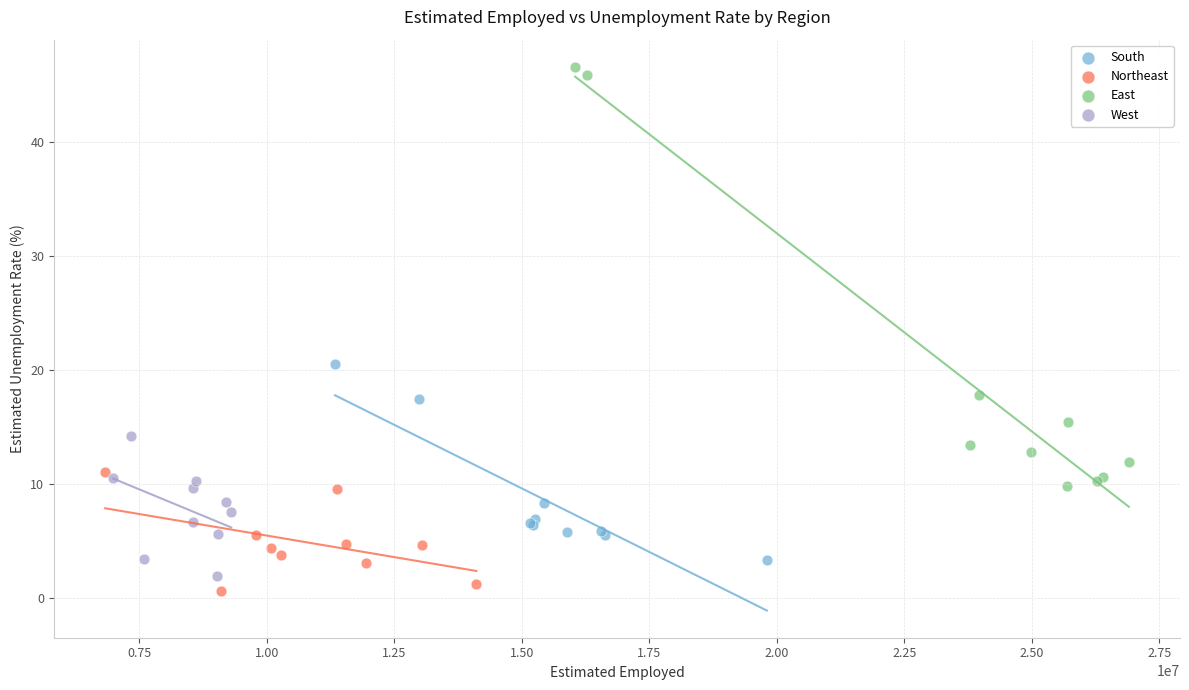

What are all the series names shown in the legend?

South, Northeast, East, West